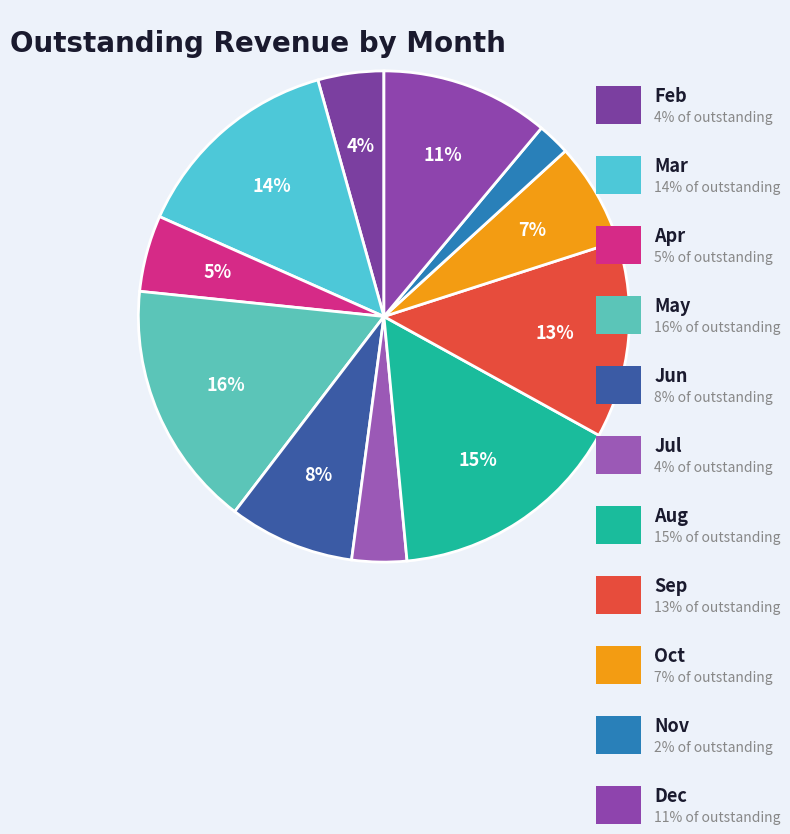

How many segments does this pie chart have?

11